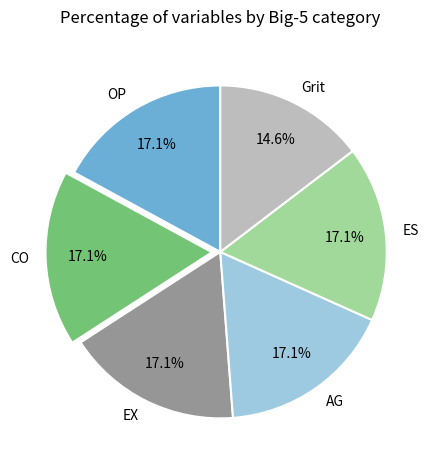

The CO slice represents 5% of the pie. True or false?

False